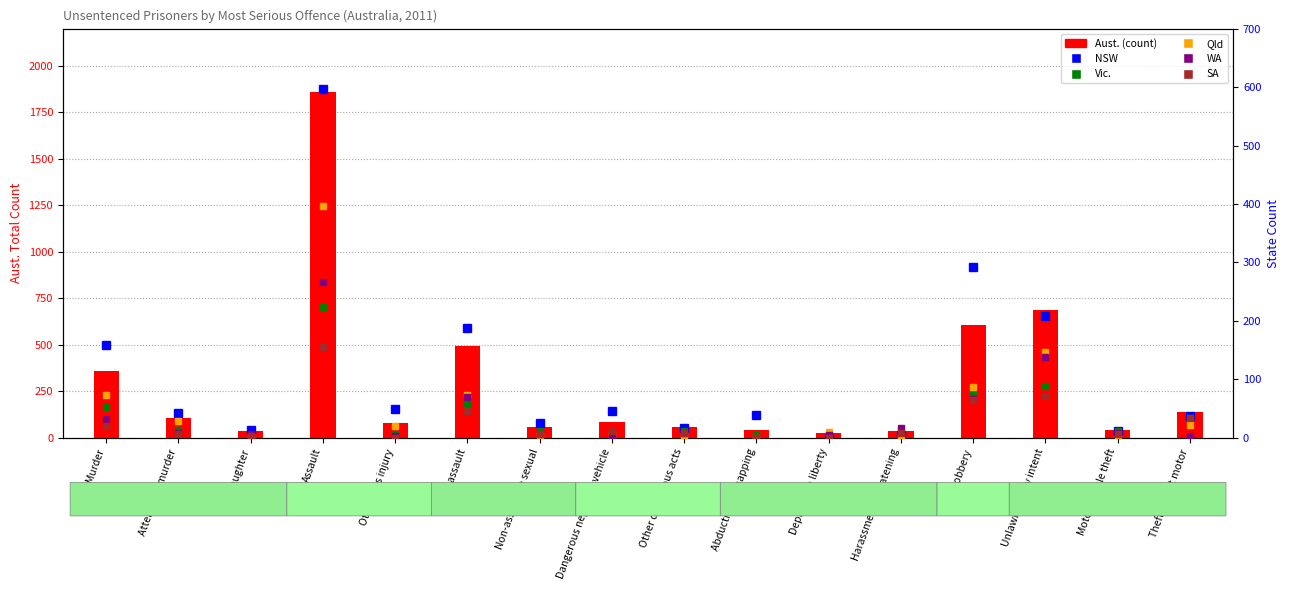

Reading left to right, what are all the values shown in this chart?

Aust.: 357	107	39	1861	79	491	58	86	59	44	26	34	605	685	42	138
NSW: 158	42	14	597	50	188	25	45	16	39	0	5	293	208	12	37
Vic.: 53	13	5	224	6	56	11	7	12	5	4	0	75	89	12	34
Qld: 74	29	3	397	20	74	4	7	4	0	10	3	86	146	0	21
WA: 32	9	6	266	3	69	6	5	9	0	5	17	66	139	8	3
SA: 20	7	3	156	0	45	6	11	8	0	0	9	64	72	7	33